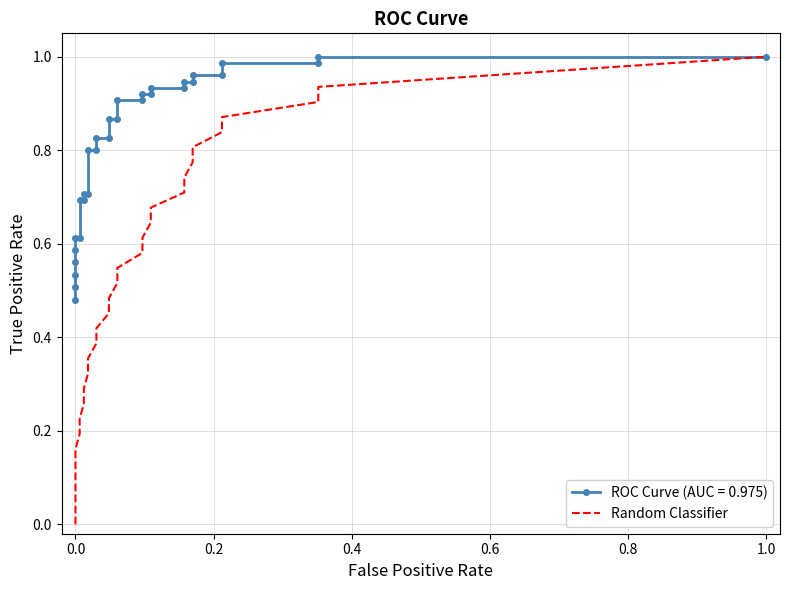

True or false: the data shows 0.3 at 13.

False